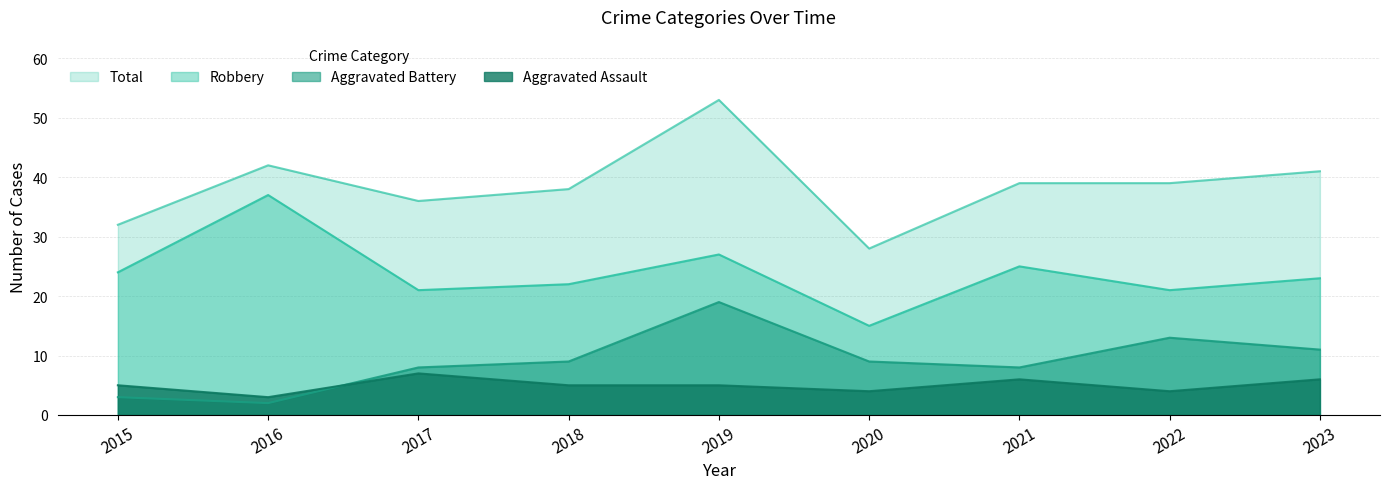

What is the value of the Aggravated Assault point at the 5th from the left?

5